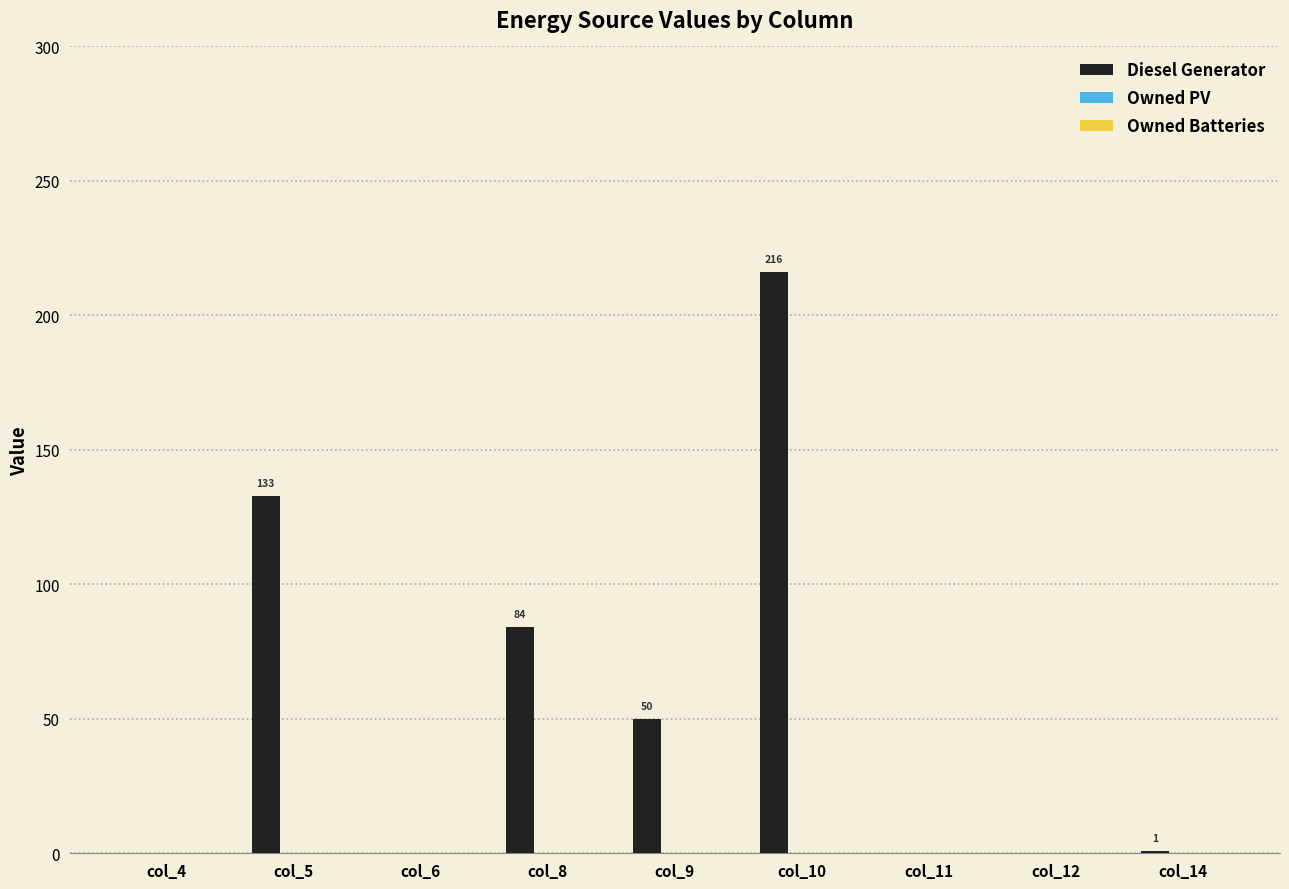

Which label corresponds to the largest value in the chart?

col_10